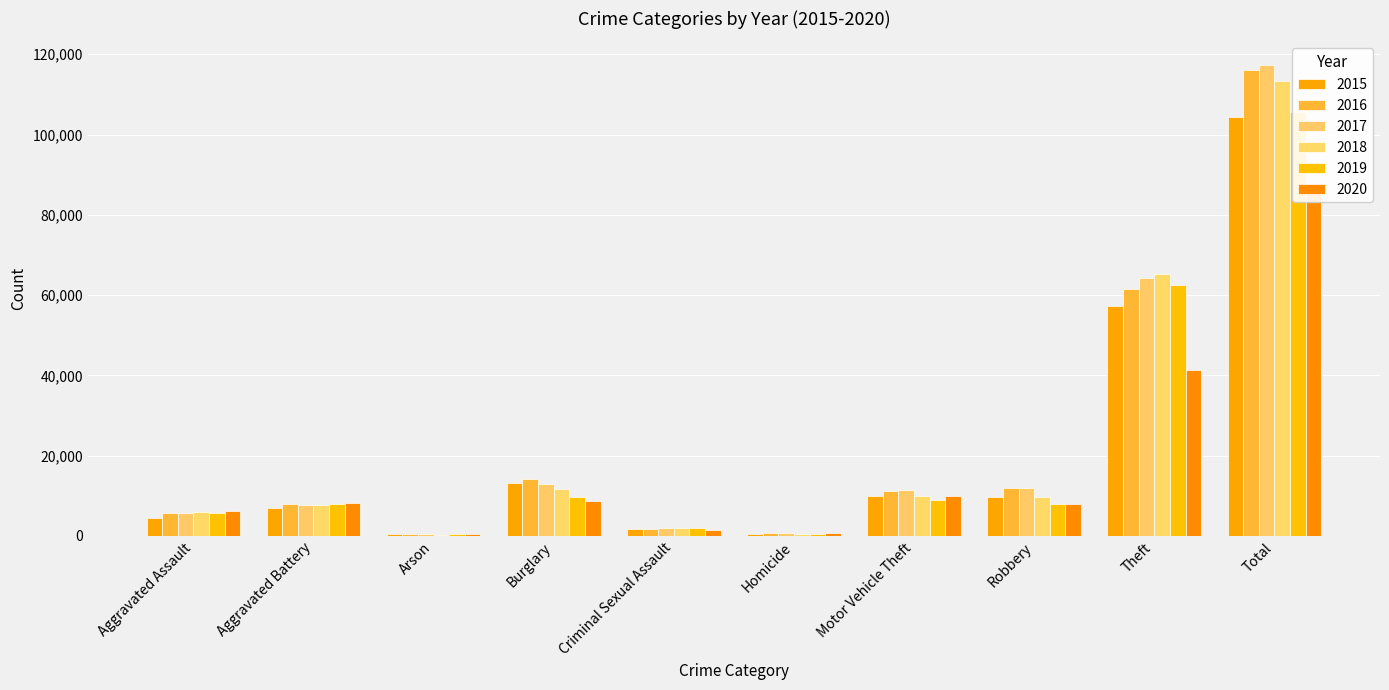

Is it true that 2018 equals 113360 at Total?

True